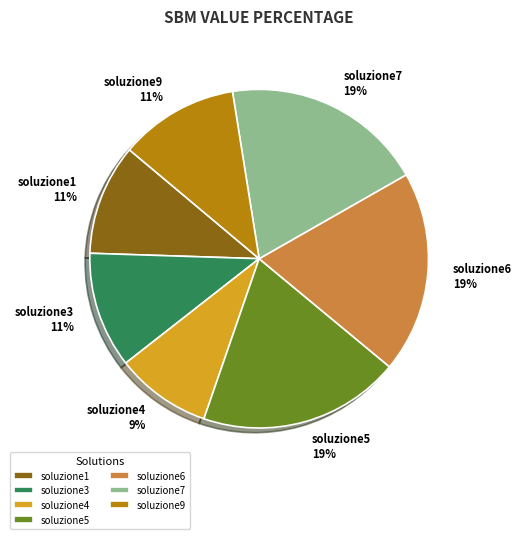

To the nearest percent, what is the average slice percentage?

14%